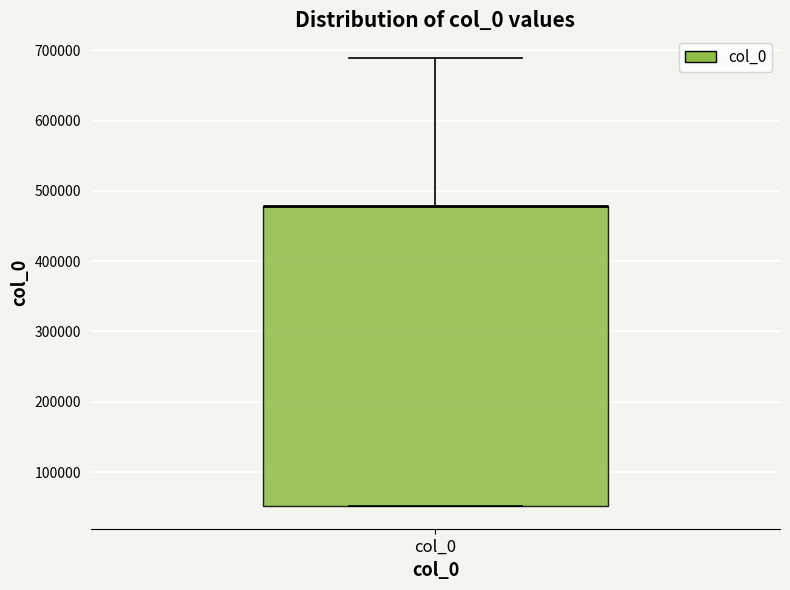

Read this box plot against the y-axis: the position of the median line, the range covered by the box, and the ends of both whiskers. The values are not printed on the chart, so give them approximately, as read against the axis.

median 480000 (drawn on the box's upper edge), box 50000 to 480000, whiskers 50000 to 690000